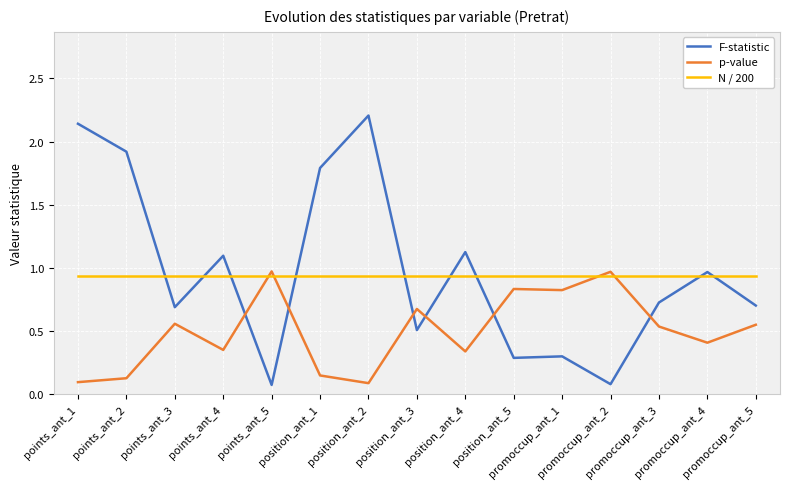

Is this an area chart (filled region under the line)?

No